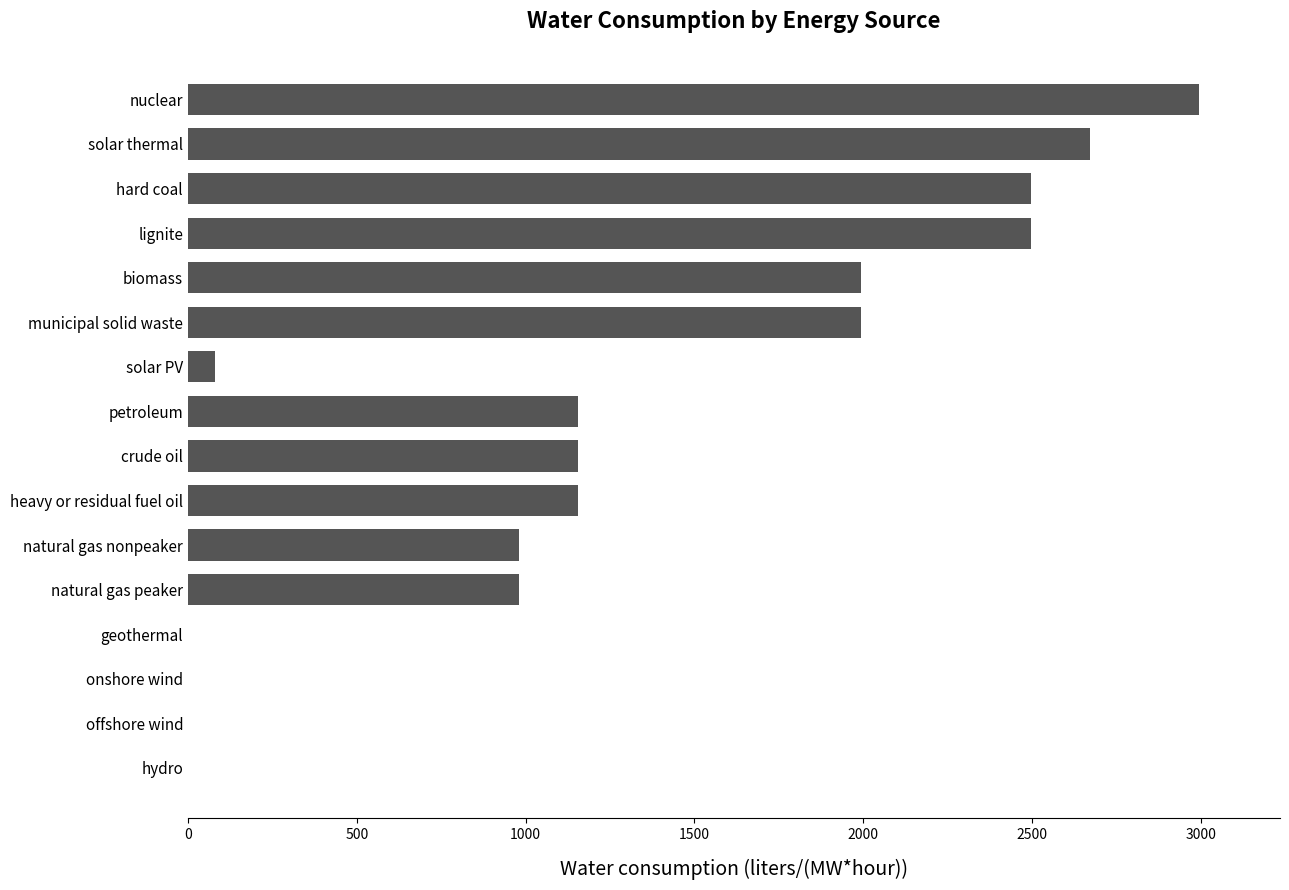

True or false: the data shows 0.0 at geothermal.

True